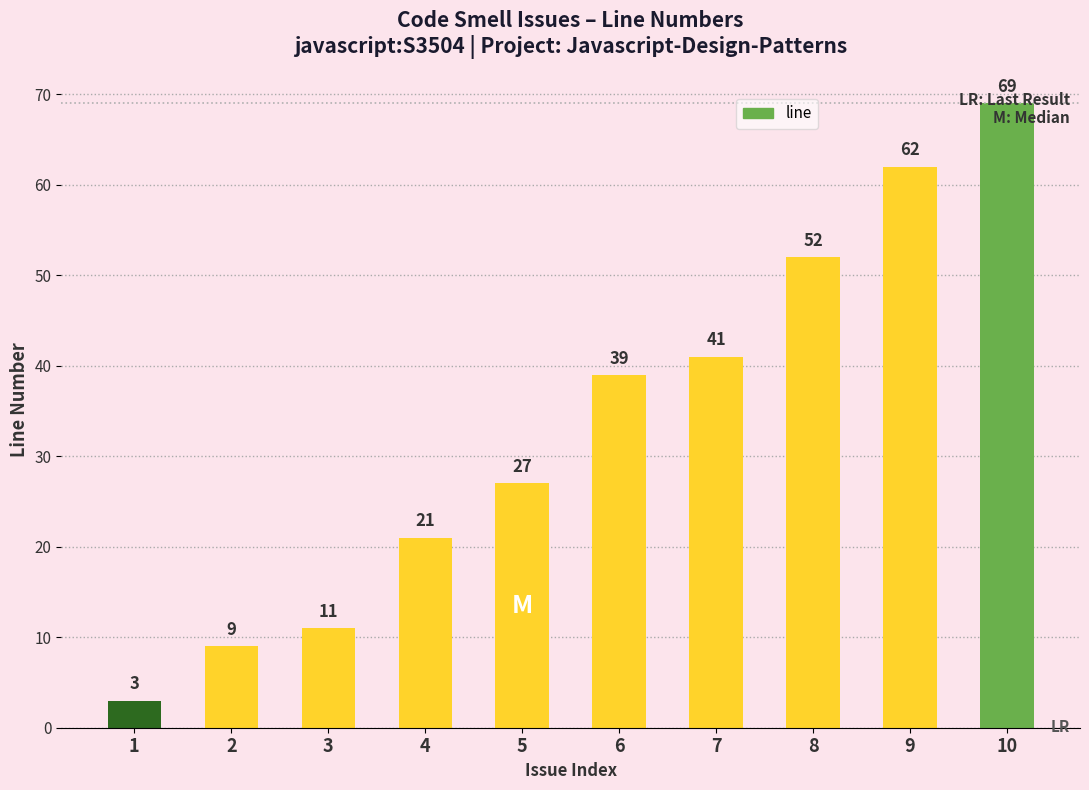

Reading right to left, extract all data points from this chart.

10=69	9=62	8=52	7=41	6=39	5=27	4=21	3=11	2=9	1=3